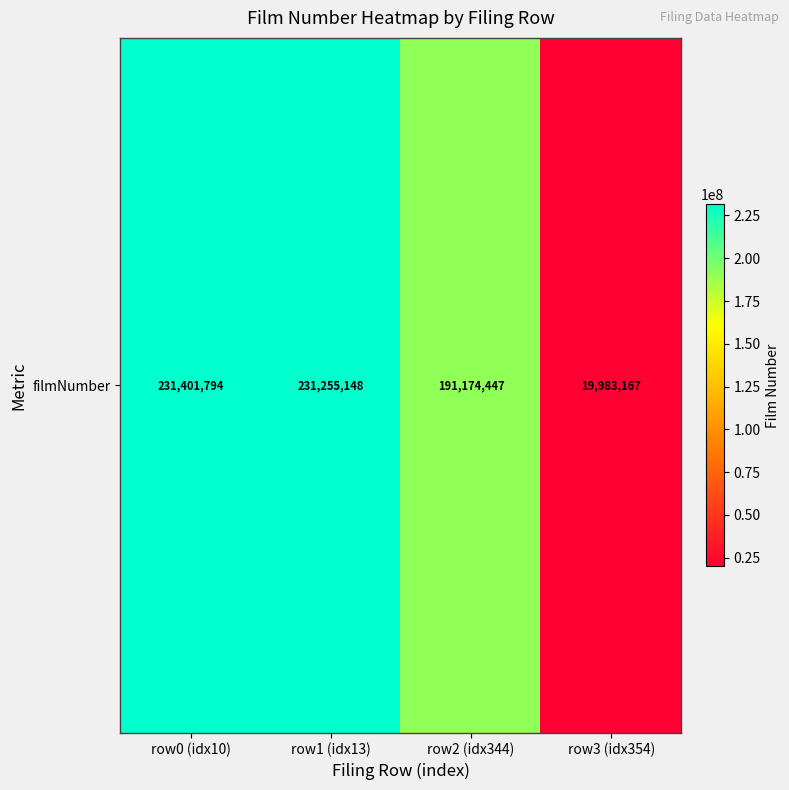

Reading left to right, what are all the values shown in this chart?

row0 (idx10)=231401794	row1 (idx13)=231255148	row2 (idx344)=191174447	row3 (idx354)=19983167